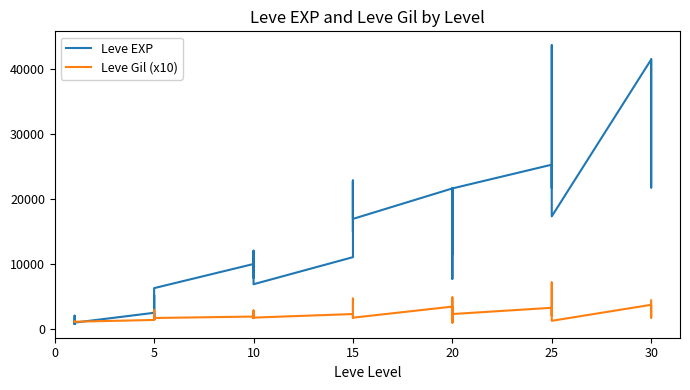

What is the greatest value displayed?

43600